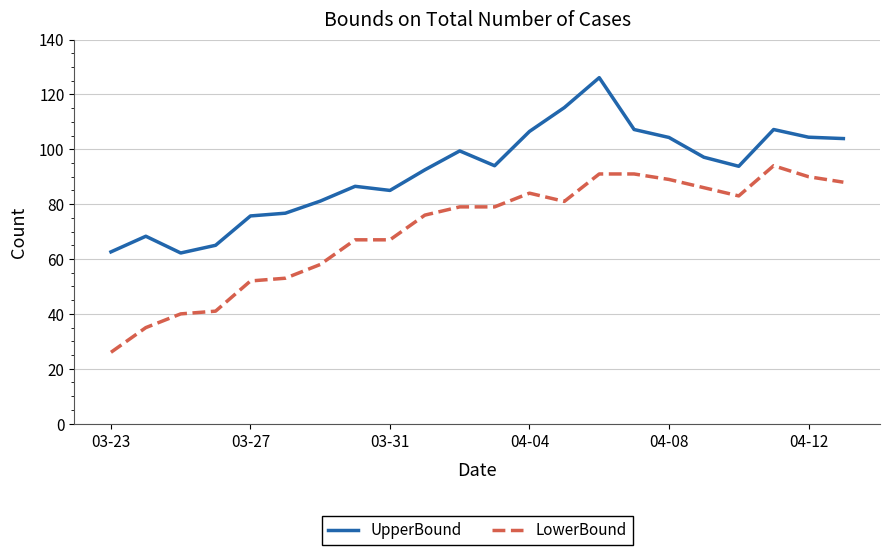

What is the greatest value displayed?

126.1